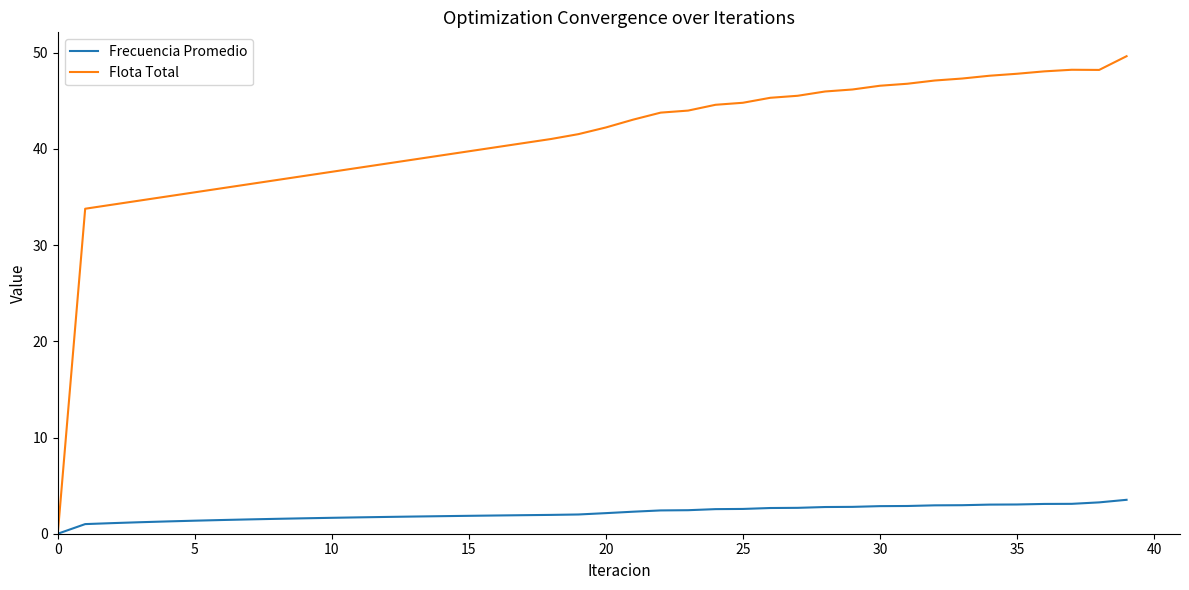

What is the highest value of the Flota Total series?

49.6